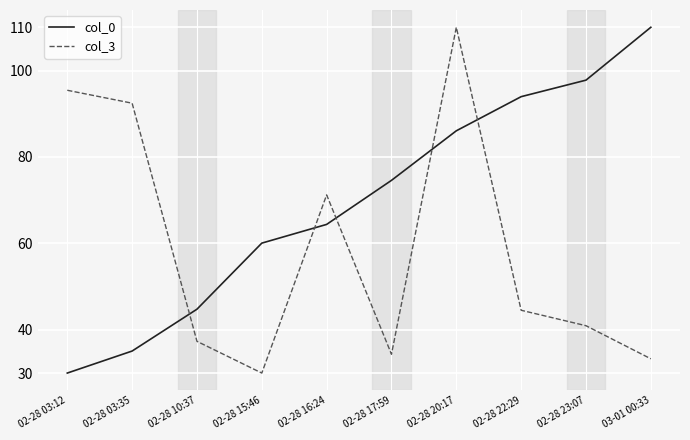

How many times do col_0 and col_3 cross each other?

5